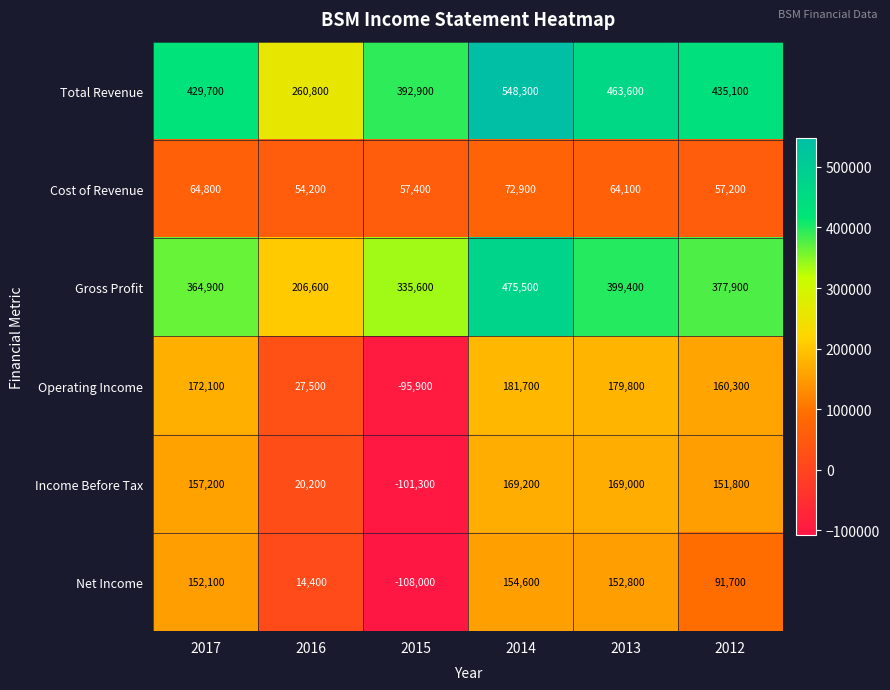

What is the average value of the Income Before Tax series?

94350